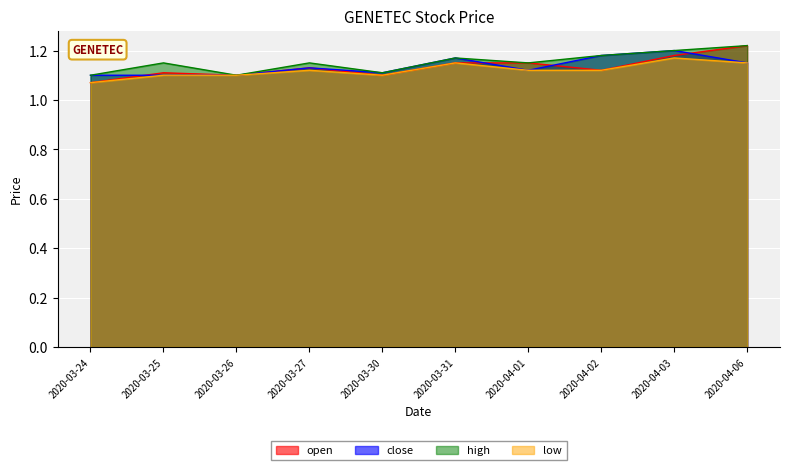

Count the number of data series in this chart.

4